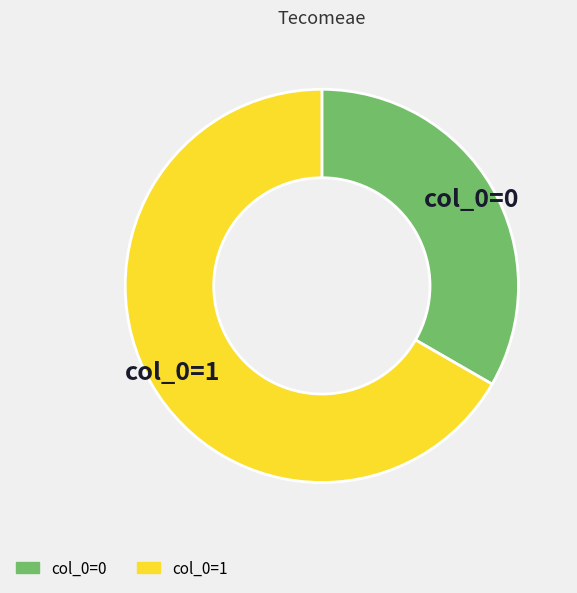

Between col_0=0 and col_0=1, which is larger?

col_0=1